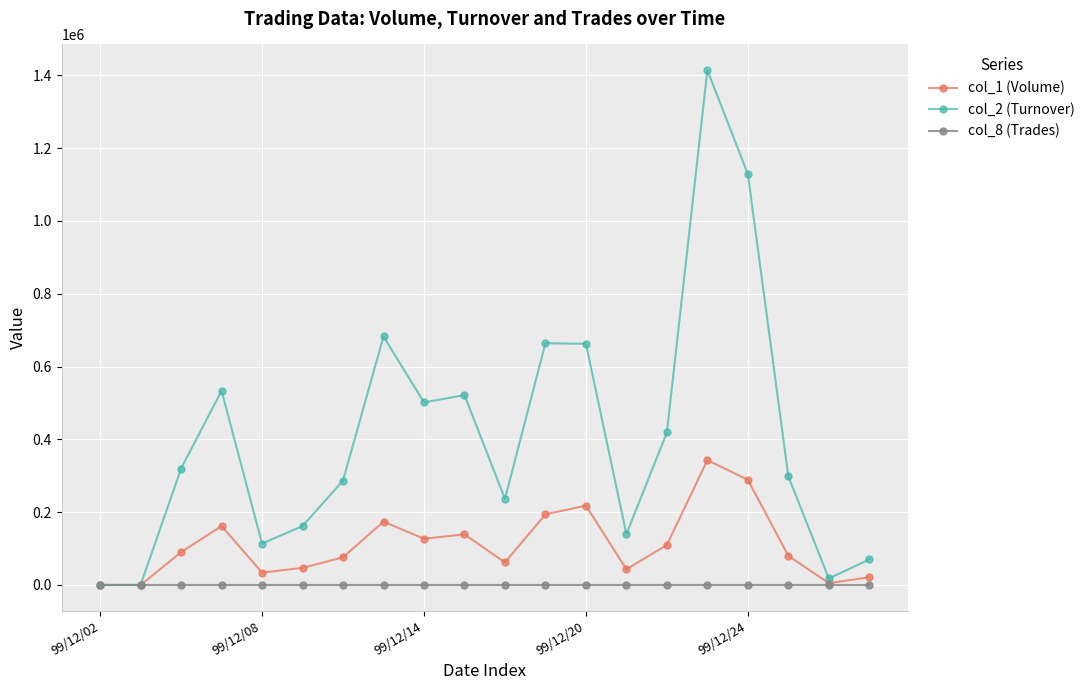

List the series in order of their peak value, highest first.

col_2 (Turnover), col_1 (Volume), col_8 (Trades)